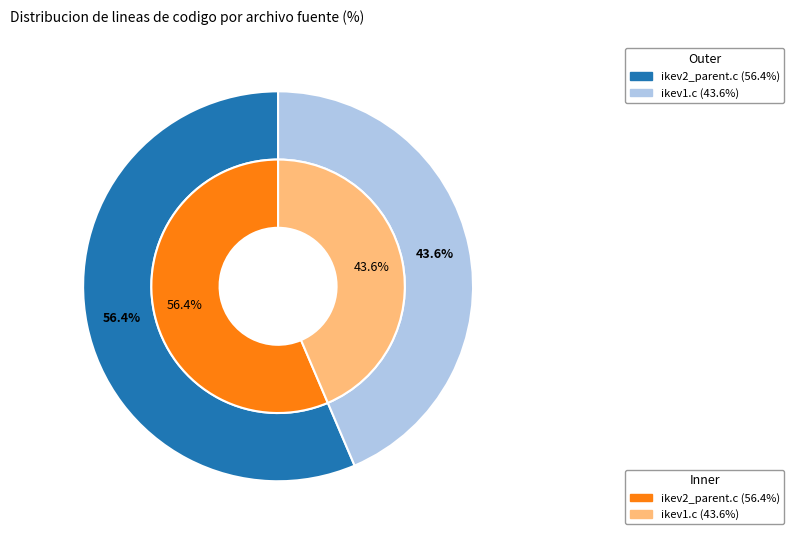

Is it true that 1 is 49% of the pie?

False